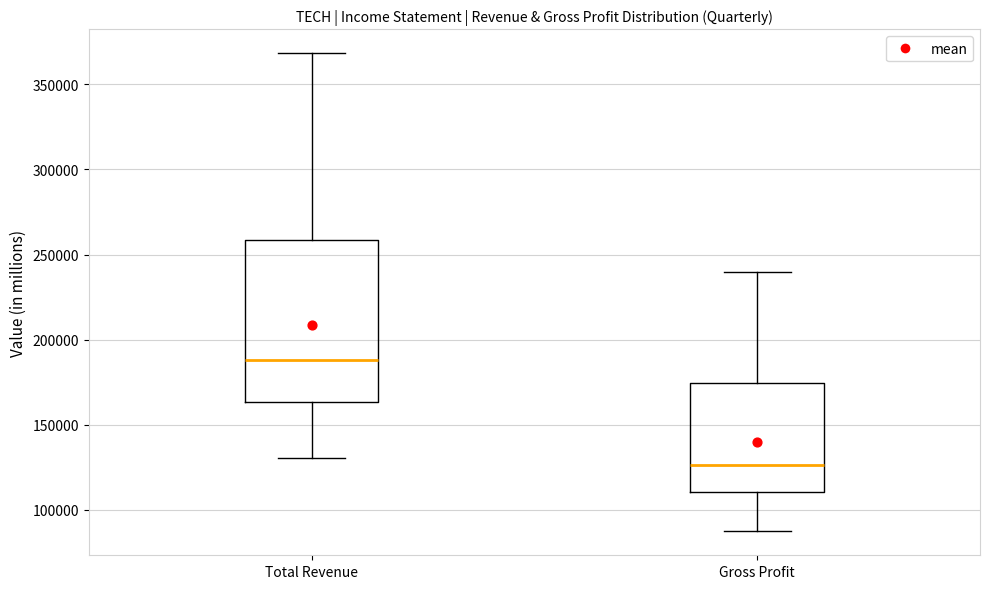

Where is the upper edge of the box for Total Revenue on the y-axis? The values are not printed on the chart, so give them approximately, as read against the axis.

260000